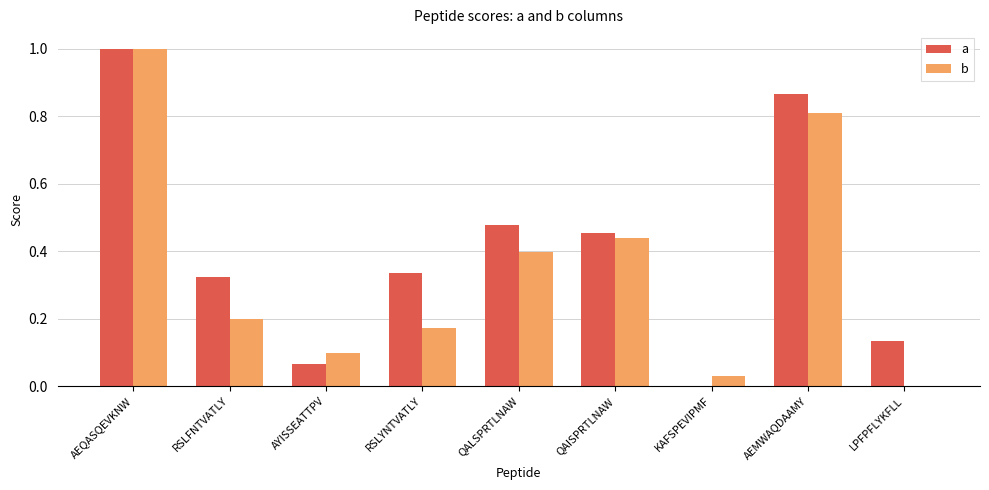

True or false: a has a value of 1.0 at AEQASQEVKNW.

True